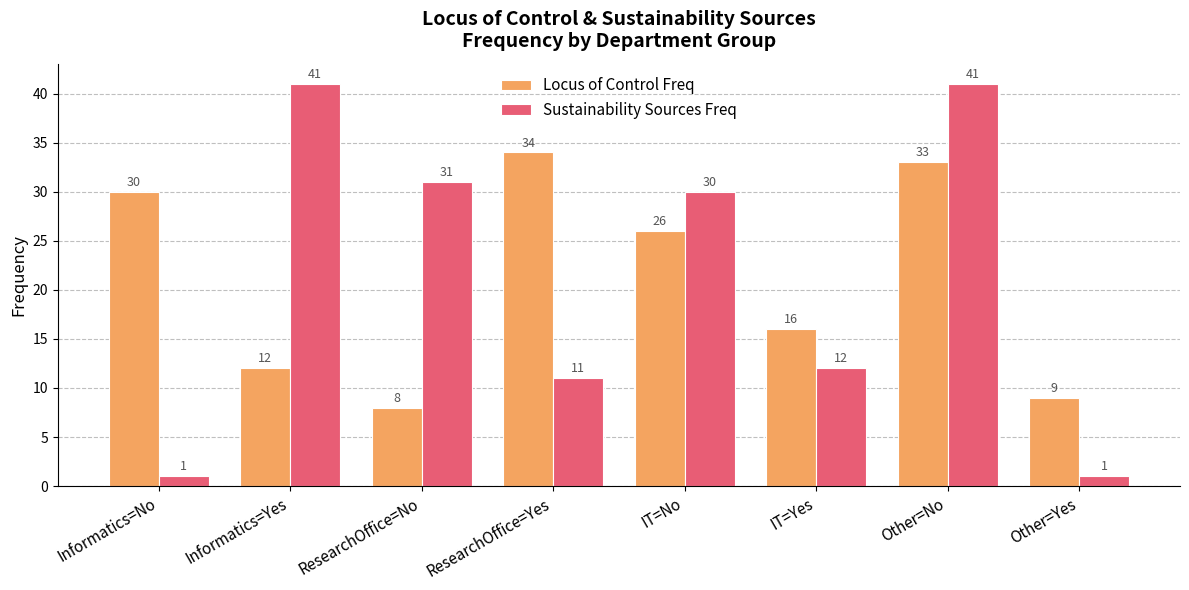

How many data points in Sustainability Sources Freq are less than 30?

4